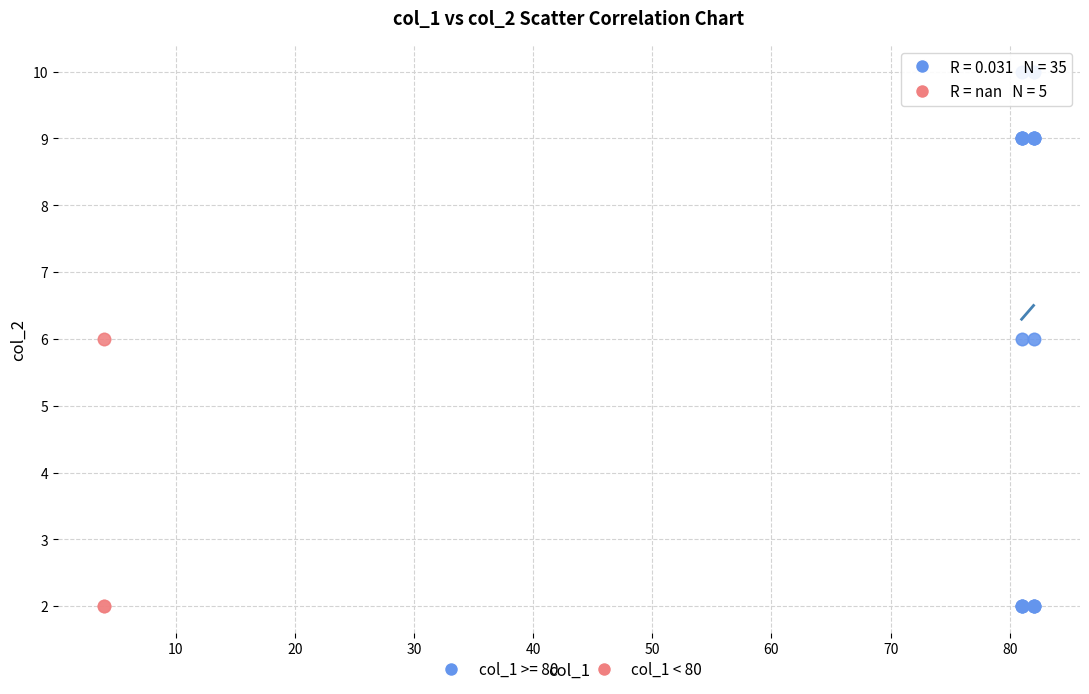

Which series has the widest spread of Y values?

col_1 >= 80